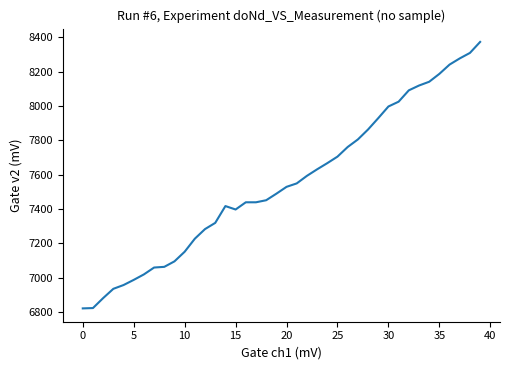

What is the greatest value displayed?

8374